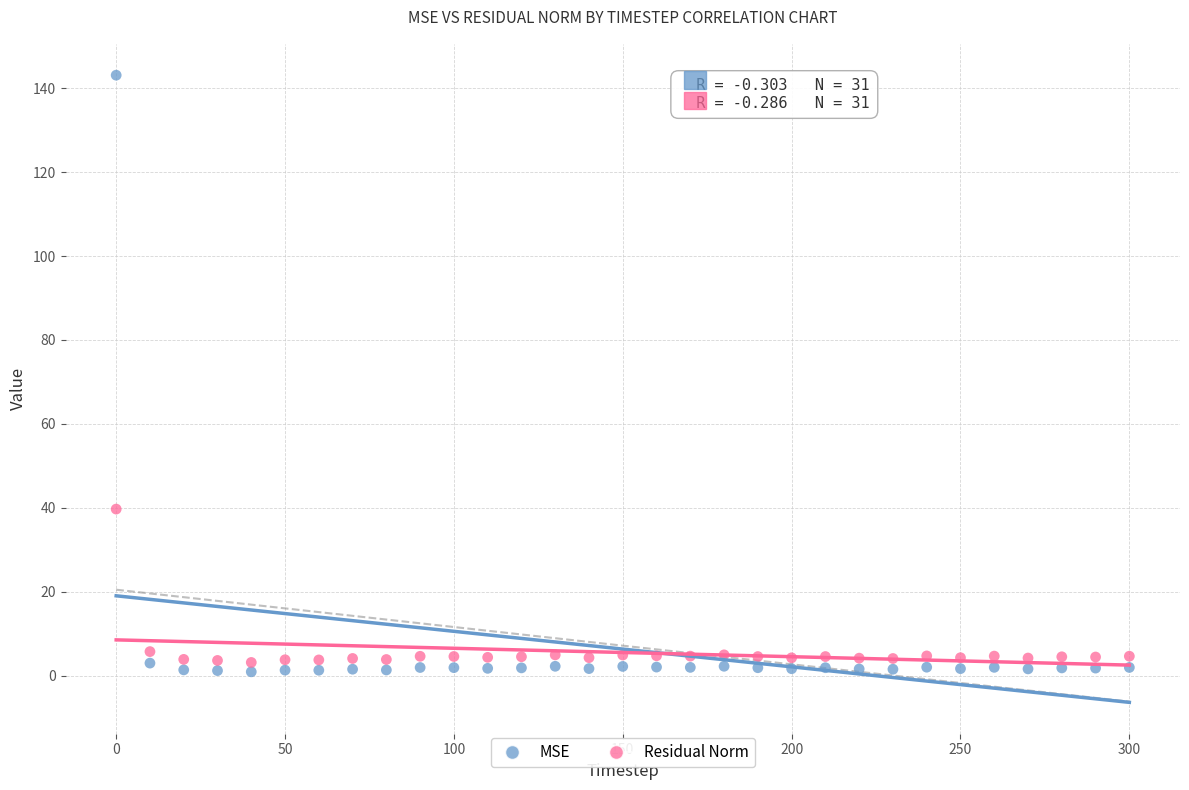

Which series contains the highest Y value?

MSE